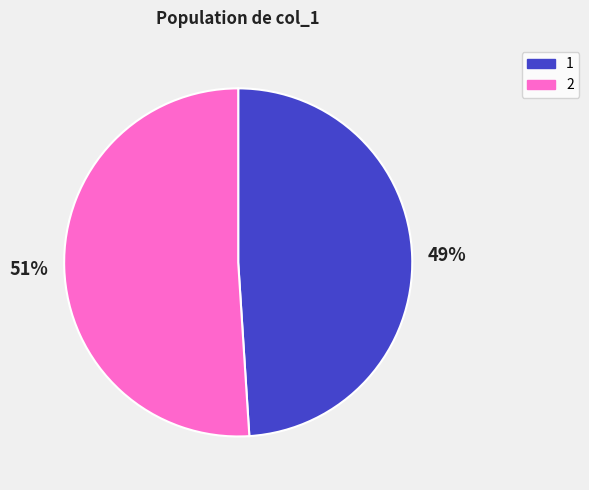

What percentage is the 2 slice, to the nearest percent?

51%